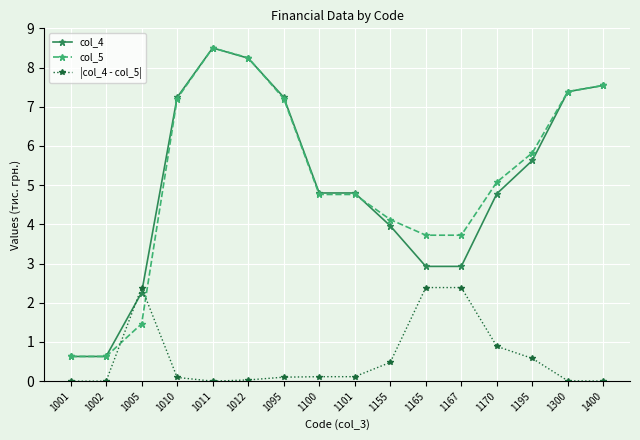

What is the total value across all series at 1195?

12.0